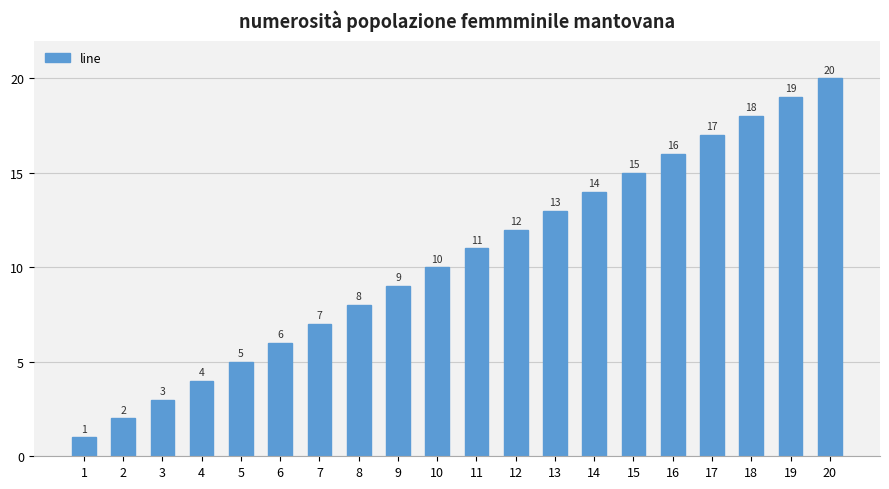

What is the difference between the values at 1 and 7?

6